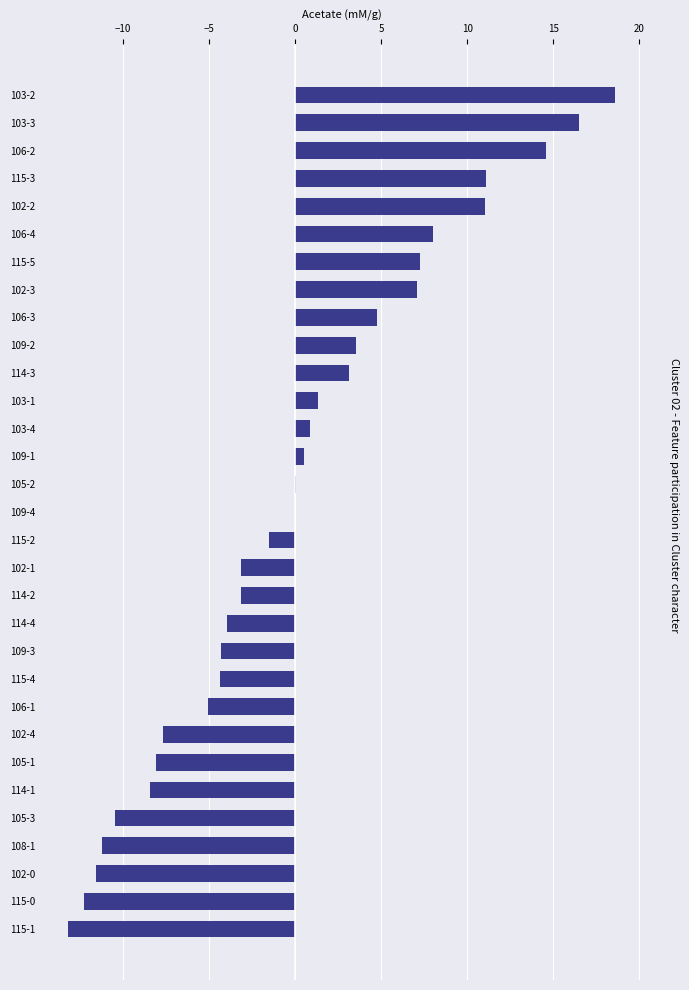

How many distinct data groups are displayed?

1